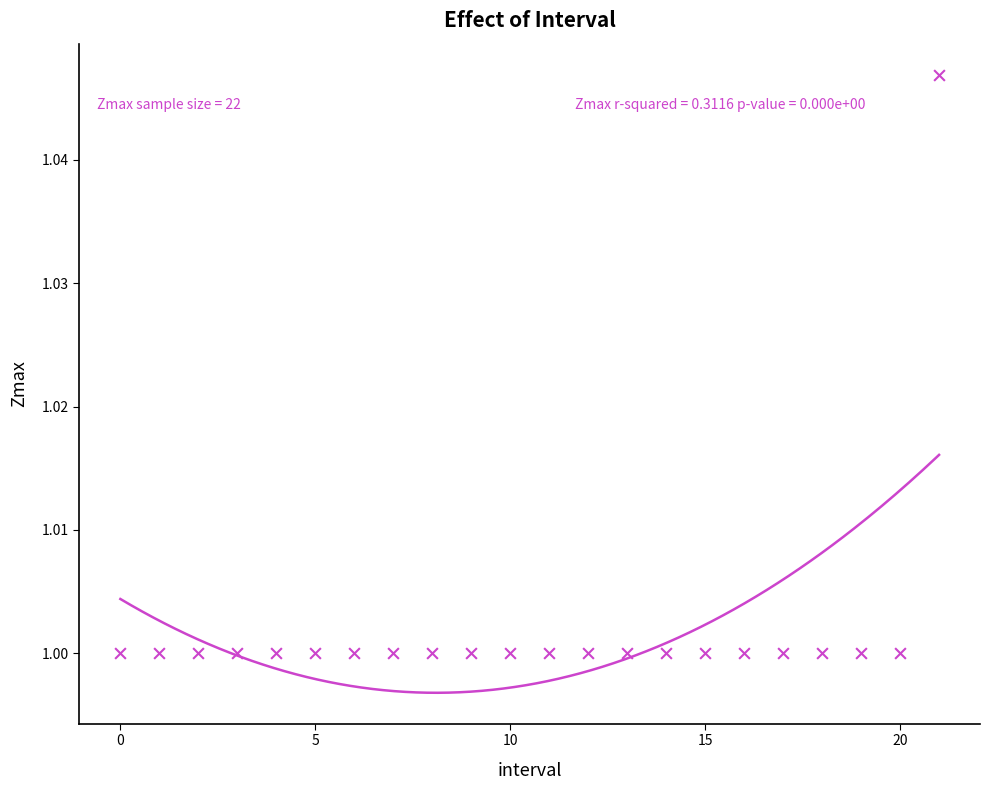

Count the number of points in this scatter plot.

22